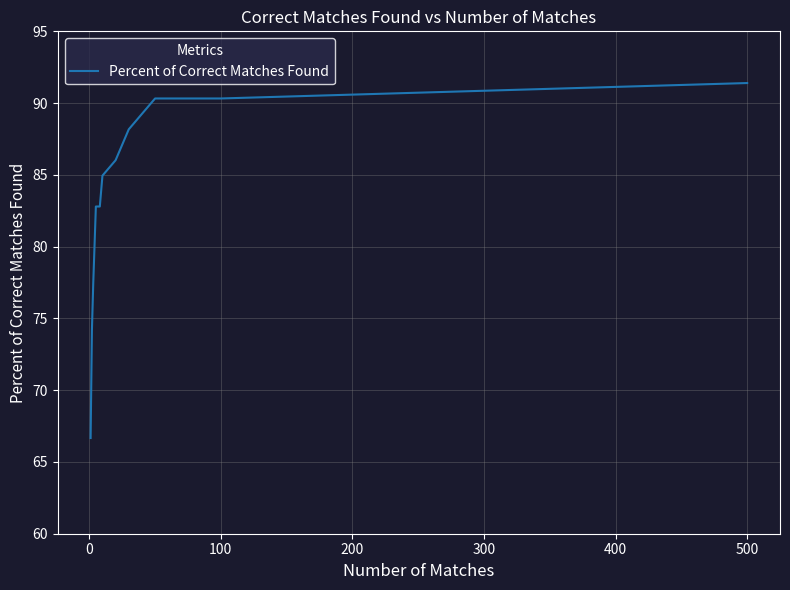

What is the greatest value displayed?

91.4